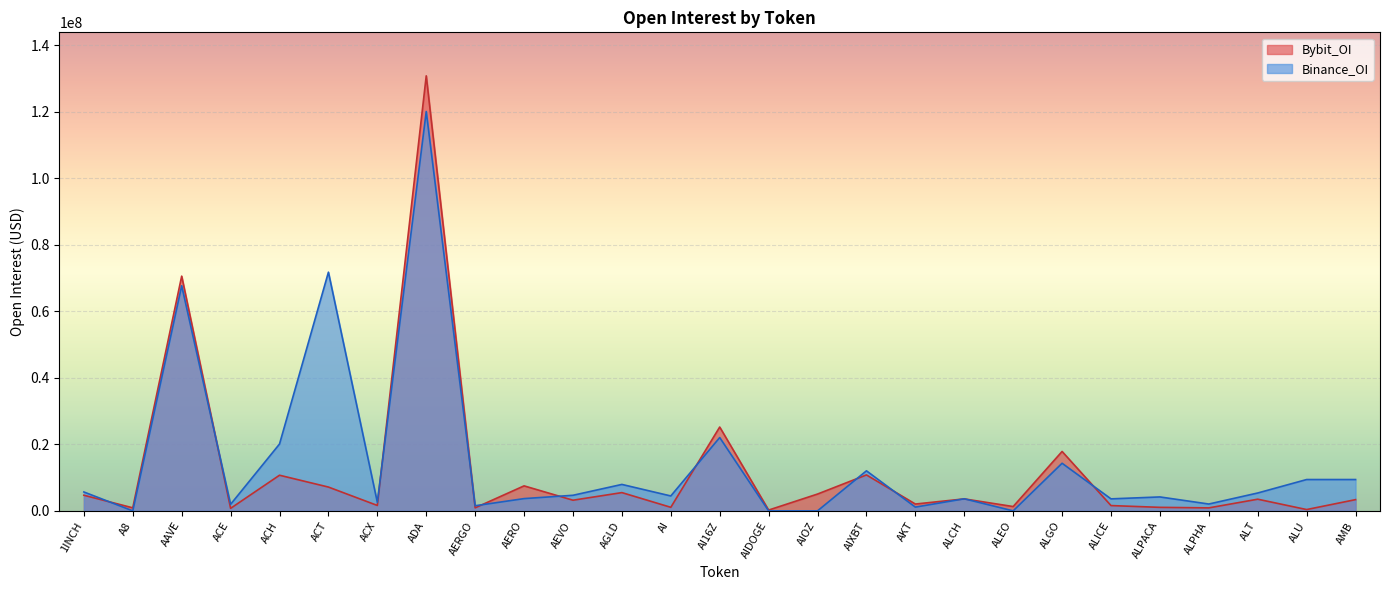

What is the difference between the second highest and second lowest values in the Binance_OI series?

71788574